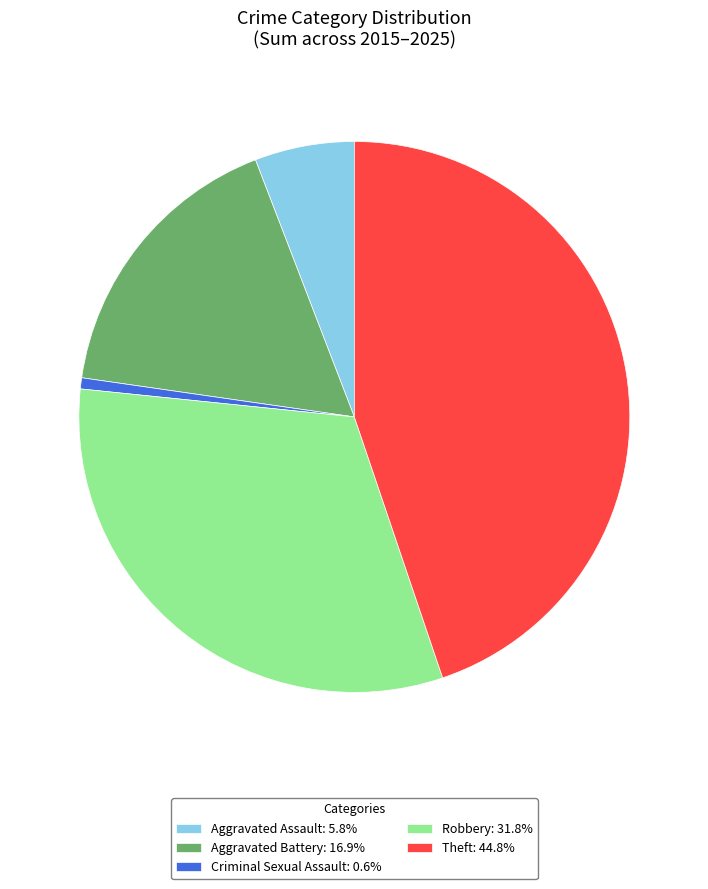

Is there any slice that represents more than half of the pie?

No